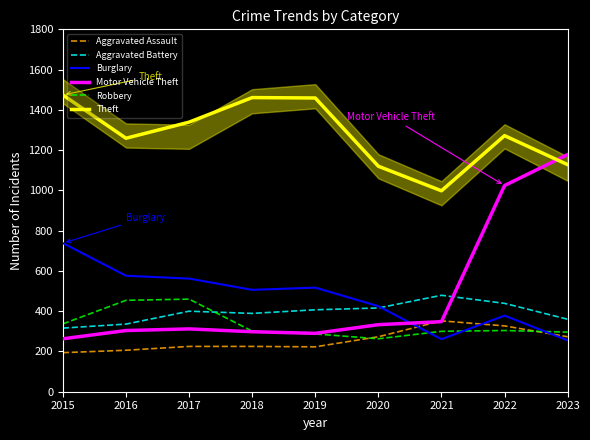

How many data points does each series have?

9